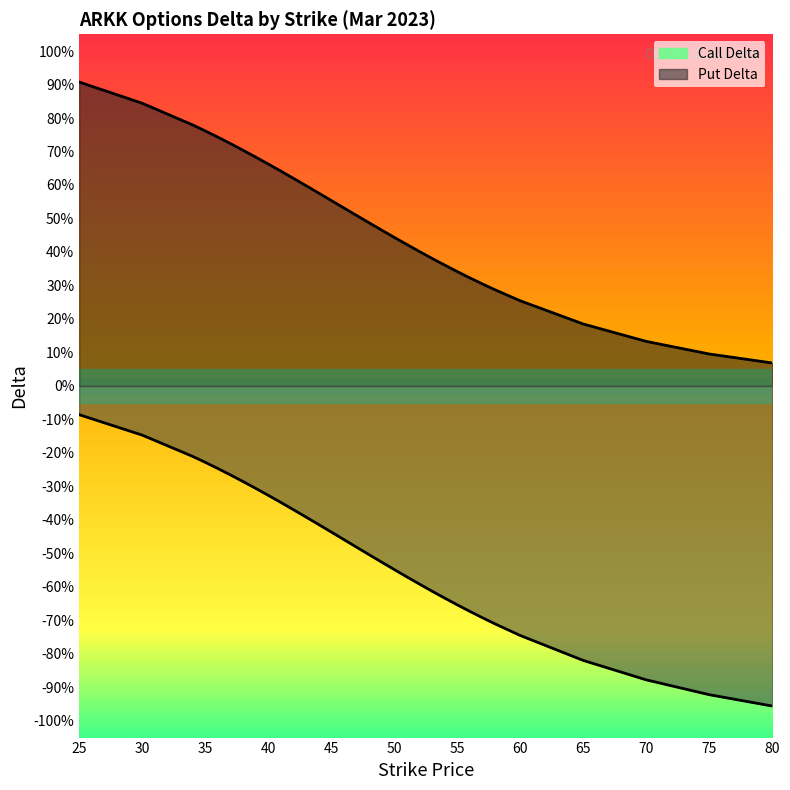

Which label corresponds to the smallest value in the chart?

80